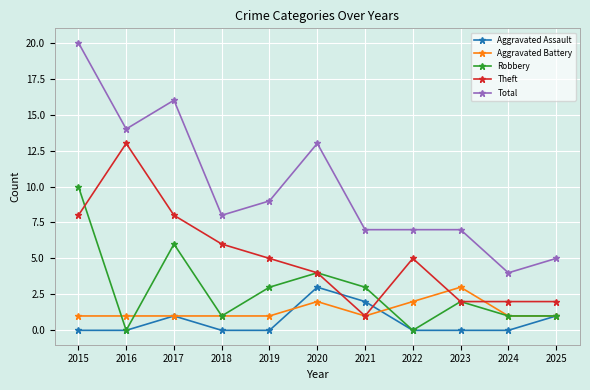

True or false: Total and Theft intersect in this chart.

False